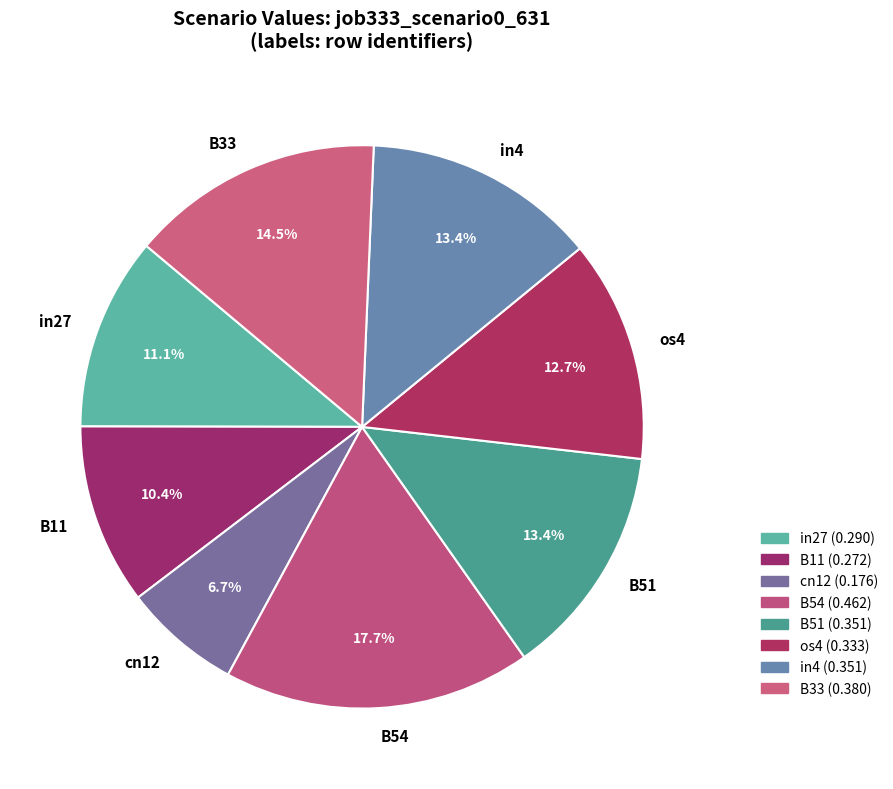

What is the total percentage of B33 and in27?

25.6%